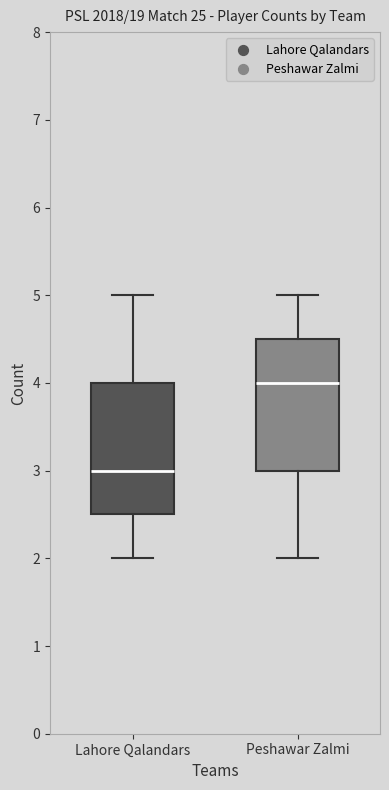

Reading left to right, read every box against the y-axis: the position of its median line, the range the box covers, and the ends of its whiskers. The values are not printed on the chart, so give them approximately, as read against the axis.

Lahore Qalandars: median 3.0, box 2.5 to 4.0, whiskers 2.0 to 5.0
Peshawar Zalmi: median 4.0, box 3.0 to 4.5, whiskers 2.0 to 5.0